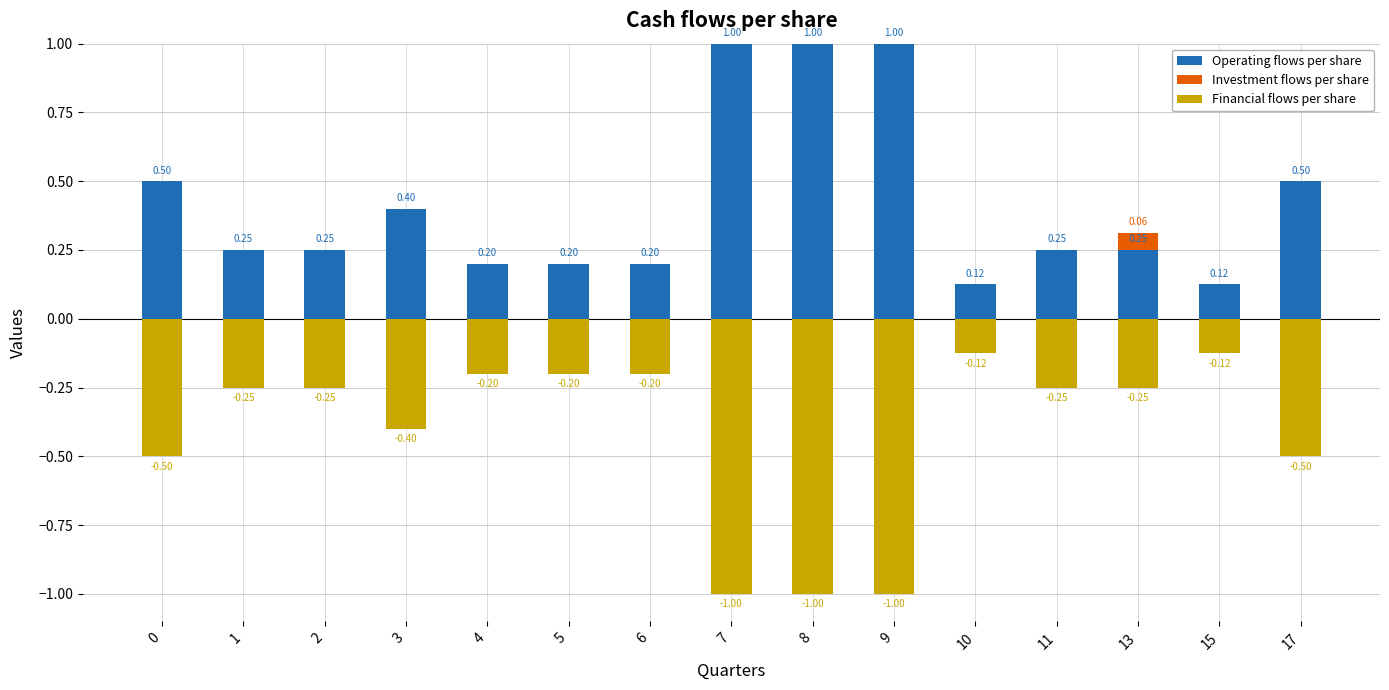

Which has a higher value, 17 or 9?

9